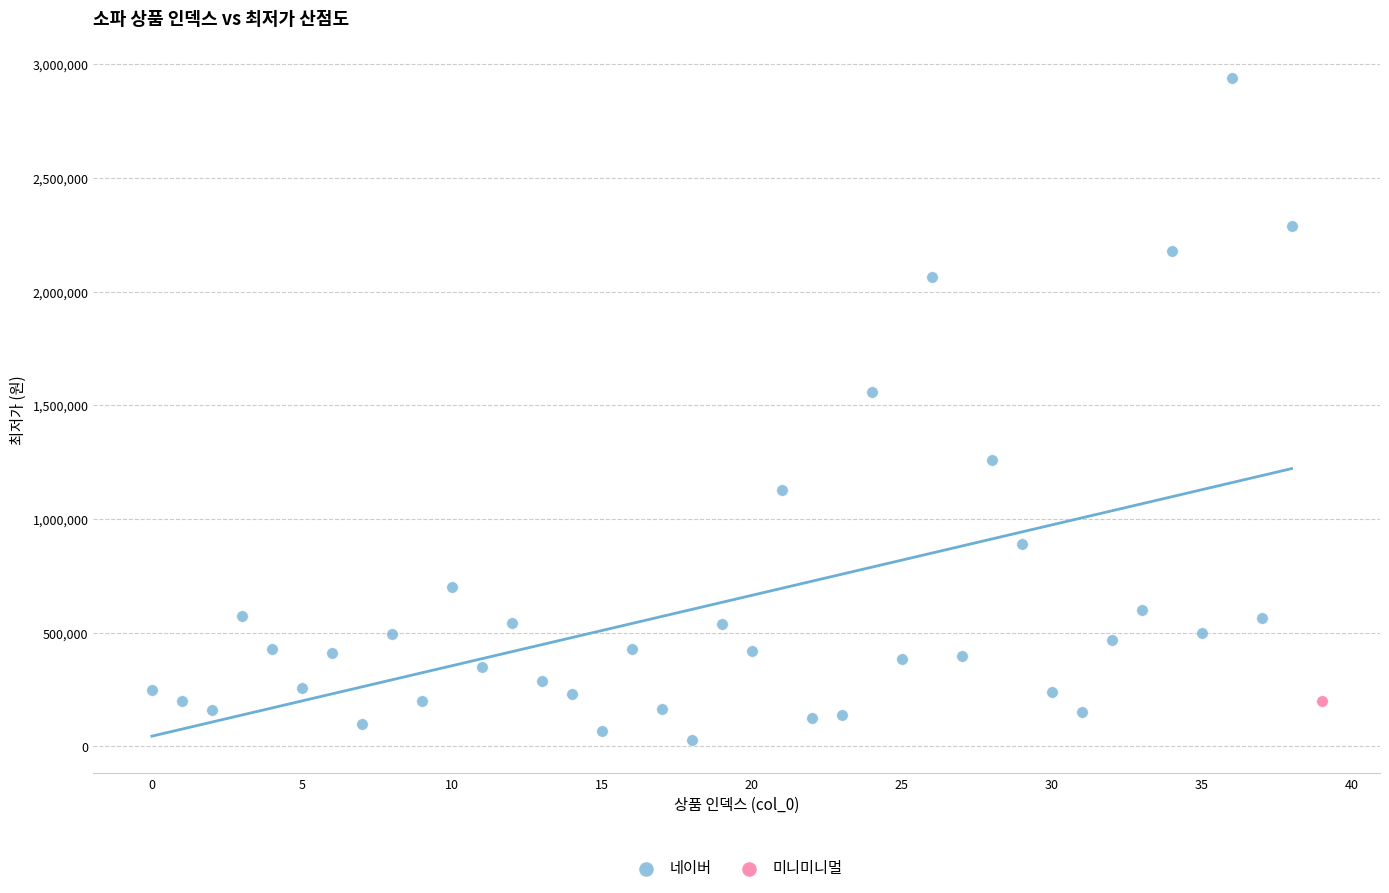

What are all the series names shown in the legend?

네이버, 미니미니멀